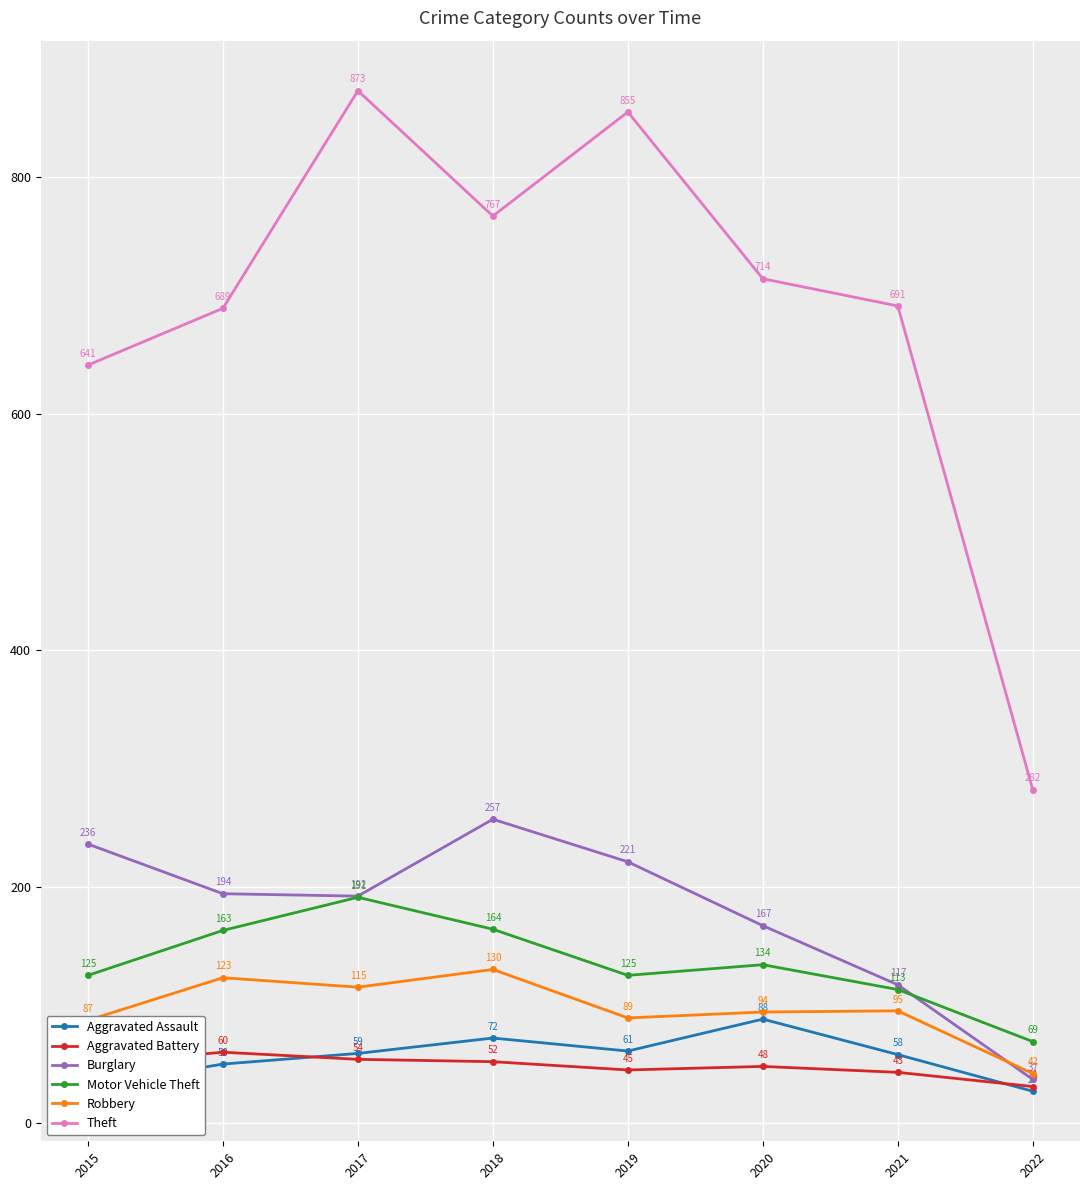

What is the total value across all series at 2020?

1245